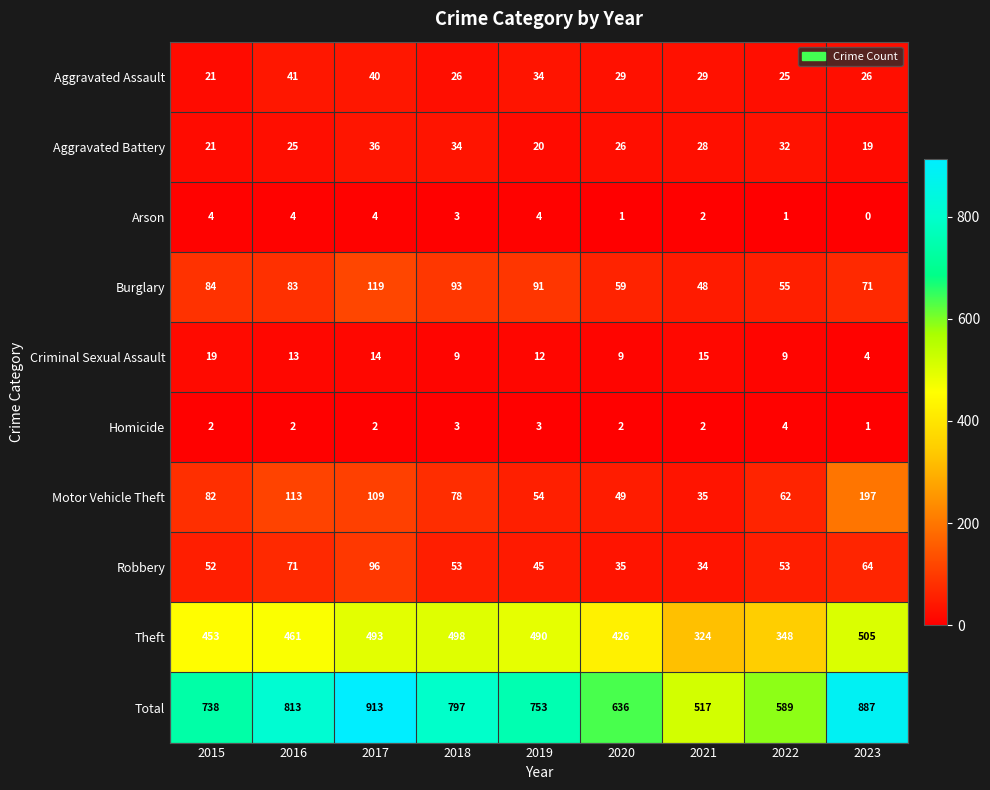

At how many categories does at least one series exceed 195?

9